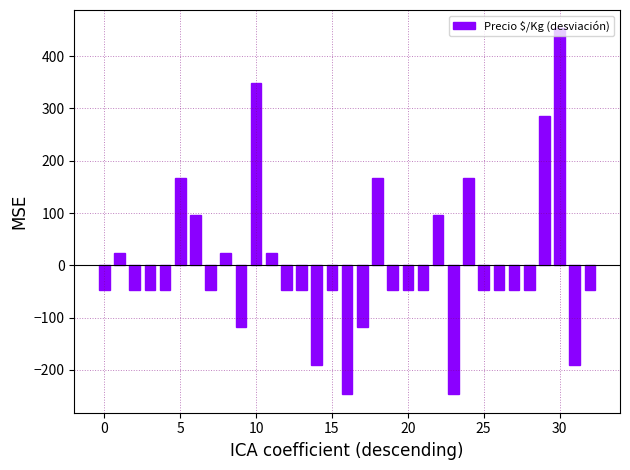

How many data points does each series have?

33